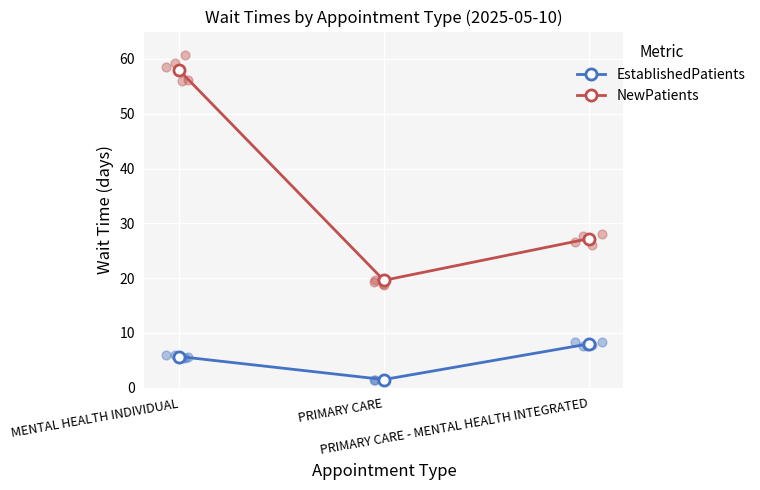

Is the value of EstablishedPatients at PRIMARY CARE - MENTAL HEALTH INTEGRATED greater than the value of NewPatients at PRIMARY CARE - MENTAL HEALTH INTEGRATED?

No